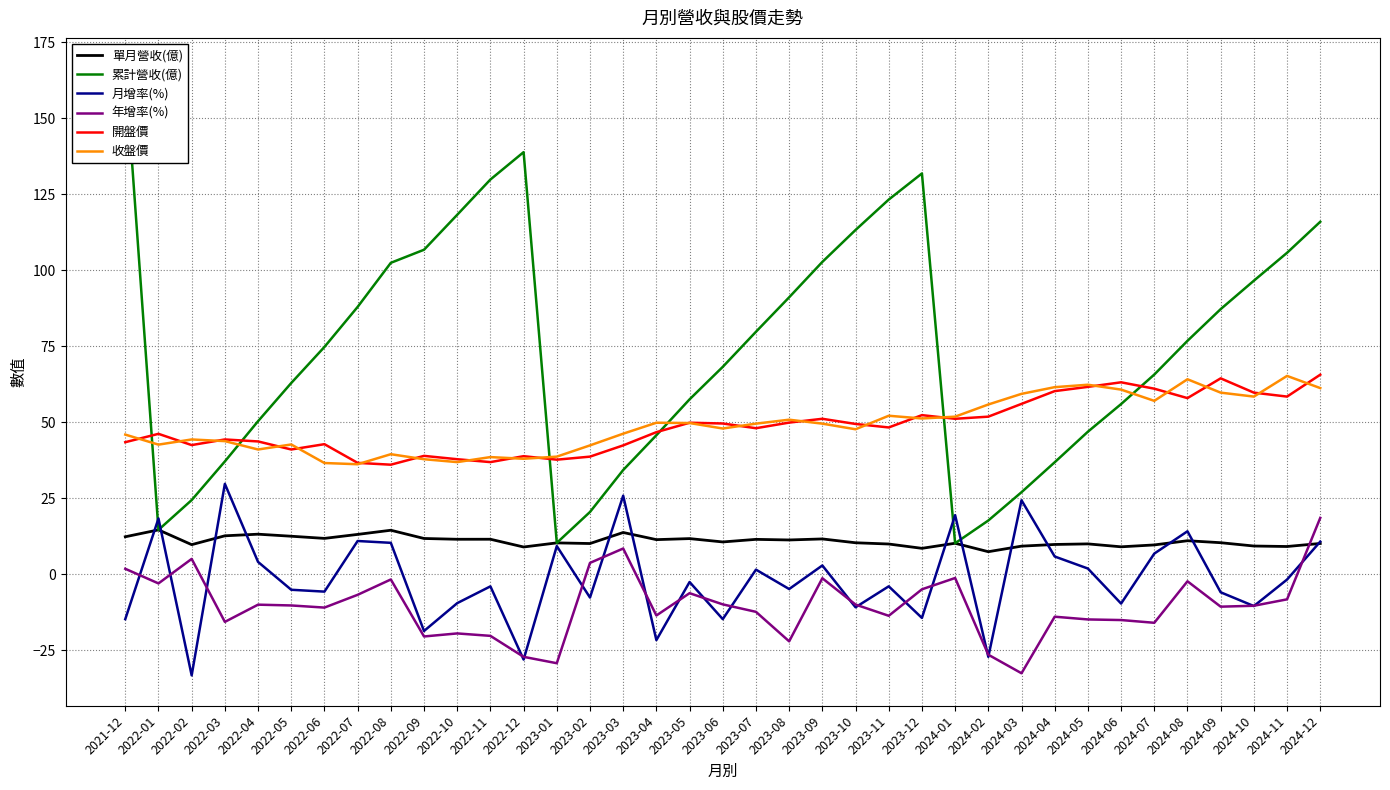

Reading left to right, what are all the values shown in this chart?

單月營收(億): 2021-12=12.4	2022-01=14.7	2022-02=9.8	2022-03=12.7	2022-04=13.2	2022-05=12.6	2022-06=11.9	2022-07=13.2	2022-08=14.5	2022-09=11.8	2022-10=11.6	2022-11=11.6	2022-12=9.0	2023-01=10.4	2023-02=10.2	2023-03=13.8	2023-04=11.4	2023-05=11.8	2023-06=10.7	2023-07=11.5	2023-08=11.3	2023-09=11.7	2023-10=10.4	2023-11=10.0	2023-12=8.6	2024-01=10.3	2024-02=7.5	2024-03=9.3	2024-04=9.9	2024-05=10.1	2024-06=9.1	2024-07=9.7	2024-08=11.1	2024-09=10.4	2024-10=9.3	2024-11=9.2	2024-12=10.2
累計營收(億): 2021-12=166.5	2022-01=14.7	2022-02=24.5	2022-03=37.2	2022-04=50.4	2022-05=63.0	2022-06=74.8	2022-07=88.0	2022-08=102.5	2022-09=106.8	2022-10=118.3	2022-11=129.9	2022-12=138.9	2023-01=10.4	2023-02=20.6	2023-03=34.4	2023-04=45.8	2023-05=57.6	2023-06=68.3	2023-07=79.8	2023-08=91.2	2023-09=102.8	2023-10=113.3	2023-11=123.3	2023-12=131.9	2024-01=10.3	2024-02=17.7	2024-03=27.1	2024-04=36.9	2024-05=47.0	2024-06=56.0	2024-07=65.8	2024-08=76.8	2024-09=87.3	2024-10=96.6	2024-11=105.8	2024-12=116.0
月增率(%): 2021-12=-14.7	2022-01=18.4	2022-02=-33.2	2022-03=29.8	2022-04=4.1	2022-05=-5.0	2022-06=-5.7	2022-07=11.0	2022-08=10.4	2022-09=-18.6	2022-10=-9.4	2022-11=-3.9	2022-12=-28.0	2023-01=9.3	2023-02=-7.6	2023-03=25.9	2023-04=-21.6	2023-05=-2.5	2023-06=-14.7	2023-07=1.6	2023-08=-4.8	2023-09=3.0	2023-10=-10.8	2023-11=-3.9	2023-12=-14.3	2024-01=19.5	2024-02=-27.1	2024-03=24.4	2024-04=5.9	2024-05=1.9	2024-06=-9.6	2024-07=6.9	2024-08=14.2	2024-09=-5.9	2024-10=-10.4	2024-11=-1.7	2024-12=10.8
年增率(%): 2021-12=1.9	2022-01=-3.0	2022-02=5.1	2022-03=-15.6	2022-04=-9.9	2022-05=-10.2	2022-06=-10.9	2022-07=-6.7	2022-08=-1.6	2022-09=-20.4	2022-10=-19.4	2022-11=-20.2	2022-12=-27.1	2023-01=-29.2	2023-02=3.8	2023-03=8.5	2023-04=-13.5	2023-05=-6.2	2023-06=-9.8	2023-07=-12.3	2023-08=-22.0	2023-09=-1.2	2023-10=-9.9	2023-11=-13.6	2023-12=-4.9	2024-01=-1.2	2024-02=-26.4	2024-03=-32.5	2024-04=-13.9	2024-05=-14.8	2024-06=-15.0	2024-07=-15.9	2024-08=-2.2	2024-09=-10.6	2024-10=-10.3	2024-11=-8.2	2024-12=18.6
開盤價: 2021-12=43.5	2022-01=46.2	2022-02=42.5	2022-03=44.4	2022-04=43.8	2022-05=41.1	2022-06=42.9	2022-07=36.7	2022-08=36.1	2022-09=39.0	2022-10=37.9	2022-11=37.0	2022-12=38.9	2023-01=37.8	2023-02=38.8	2023-03=42.5	2023-04=46.8	2023-05=49.9	2023-06=49.6	2023-07=48.1	2023-08=50.0	2023-09=51.2	2023-10=49.5	2023-11=48.4	2023-12=52.4	2024-01=51.2	2024-02=51.9	2024-03=56.1	2024-04=60.3	2024-05=61.7	2024-06=63.2	2024-07=61.1	2024-08=58.0	2024-09=64.5	2024-10=59.8	2024-11=58.5	2024-12=65.7
收盤價: 2021-12=46.0	2022-01=42.7	2022-02=44.4	2022-03=43.9	2022-04=41.1	2022-05=42.8	2022-06=36.6	2022-07=36.2	2022-08=39.5	2022-09=37.9	2022-10=37.0	2022-11=38.6	2022-12=38.0	2023-01=38.8	2023-02=42.5	2023-03=46.3	2023-04=49.9	2023-05=49.8	2023-06=48.0	2023-07=49.6	2023-08=50.9	2023-09=49.6	2023-10=47.8	2023-11=52.2	2023-12=51.3	2024-01=51.9	2024-02=55.9	2024-03=59.4	2024-04=61.6	2024-05=62.4	2024-06=60.8	2024-07=57.1	2024-08=64.2	2024-09=59.8	2024-10=58.5	2024-11=65.3	2024-12=61.3